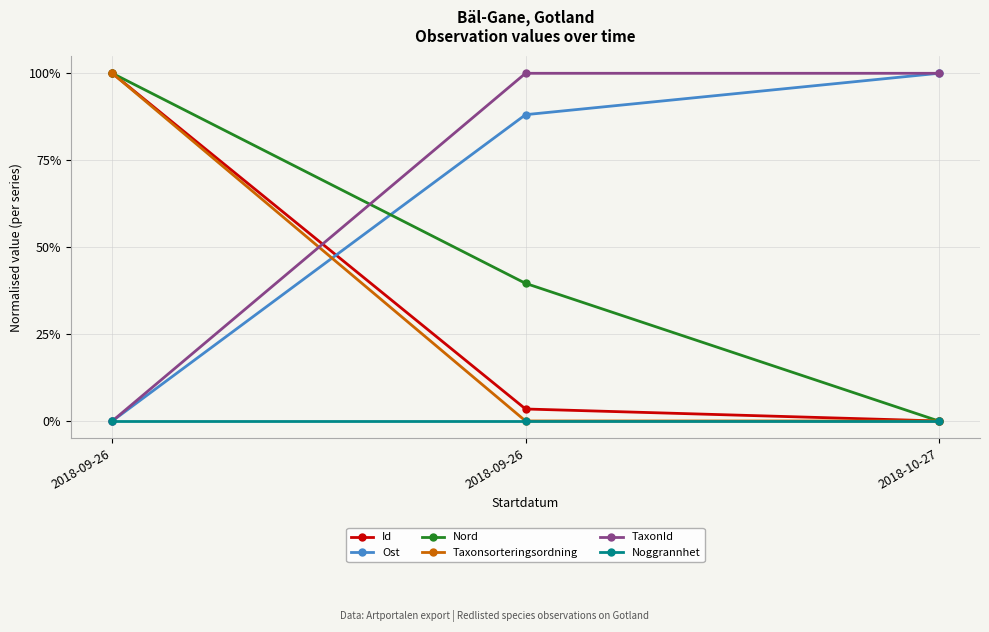

Is this an area chart (filled region under the line)?

No